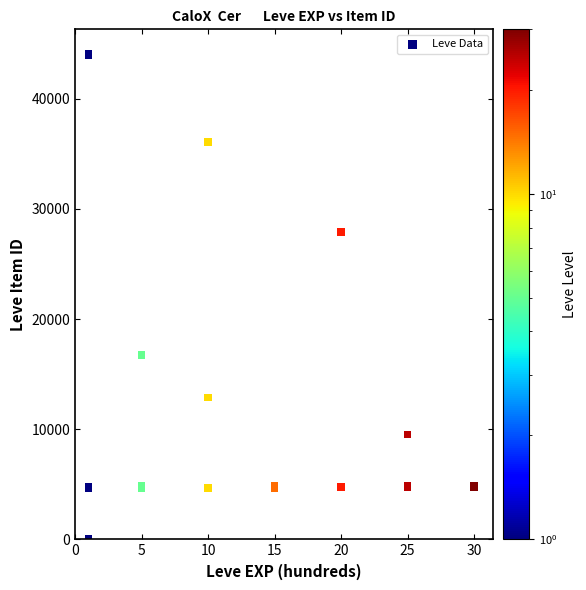

What Y value in the scatter plot is closest to 22050?

16734